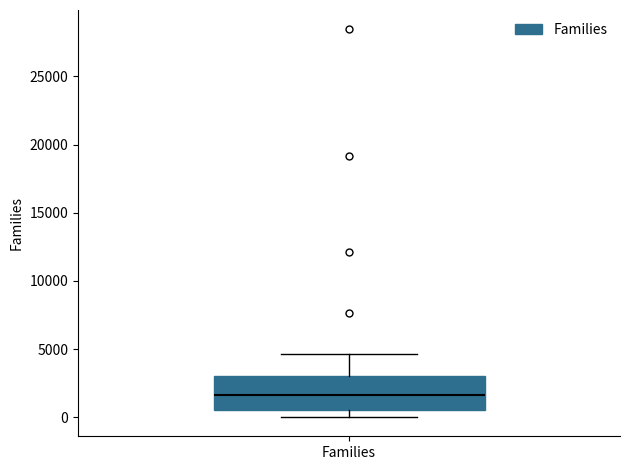

Transcribe this box plot: give where the median line is, the range the box spans, and where the two whiskers end, as read against the y-axis. The values are not printed on the chart, so give them approximately, as read against the axis.

median 1500, box 500 to 3000, whiskers 0 to 4500